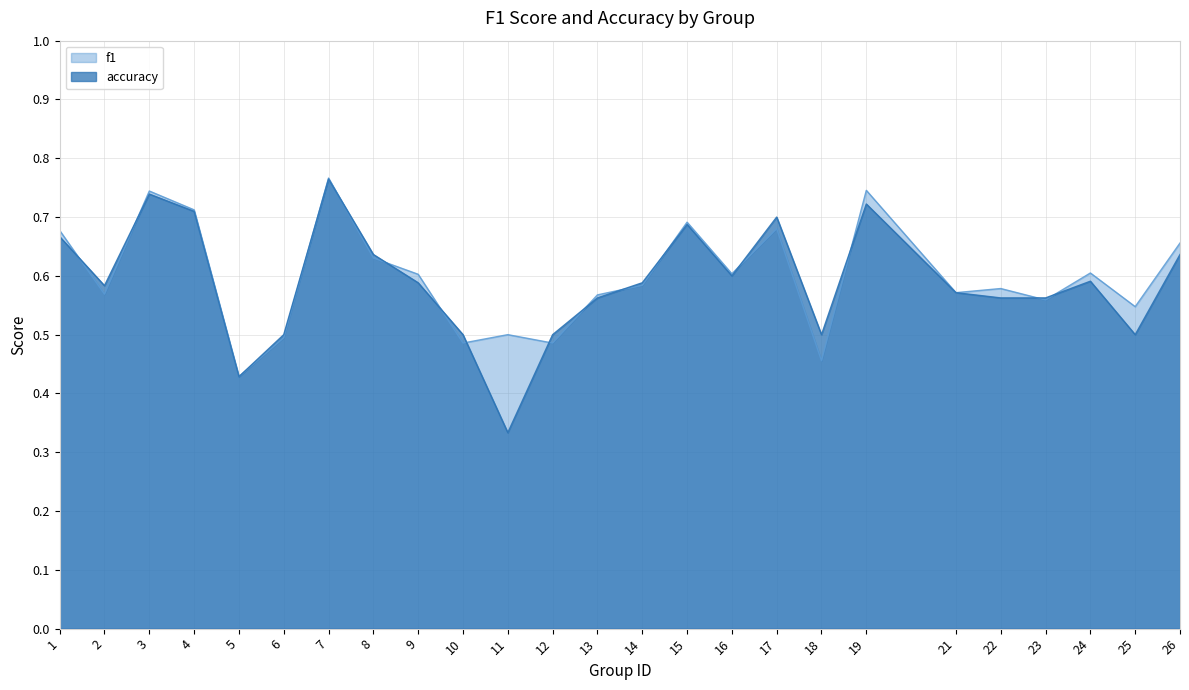

Reading right to left, extract all data points from this chart.

f1: 26=0.7	25=0.5	24=0.6	23=0.6	22=0.6	21=0.6	19=0.7	18=0.5	17=0.7	16=0.6	15=0.7	14=0.6	13=0.6	12=0.5	11=0.5	10=0.5	9=0.6	8=0.6	7=0.8	6=0.5	5=0.4	4=0.7	3=0.7	2=0.6	1=0.7
accuracy: 26=0.6	25=0.5	24=0.6	23=0.6	22=0.6	21=0.6	19=0.7	18=0.5	17=0.7	16=0.6	15=0.7	14=0.6	13=0.6	12=0.5	11=0.3	10=0.5	9=0.6	8=0.6	7=0.8	6=0.5	5=0.4	4=0.7	3=0.7	2=0.6	1=0.7